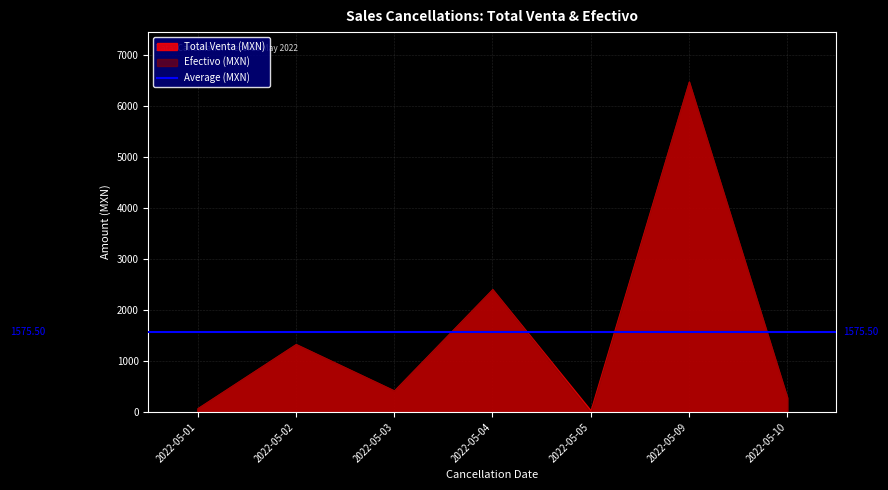

How many values in the Total Venta series exceed 422?

4